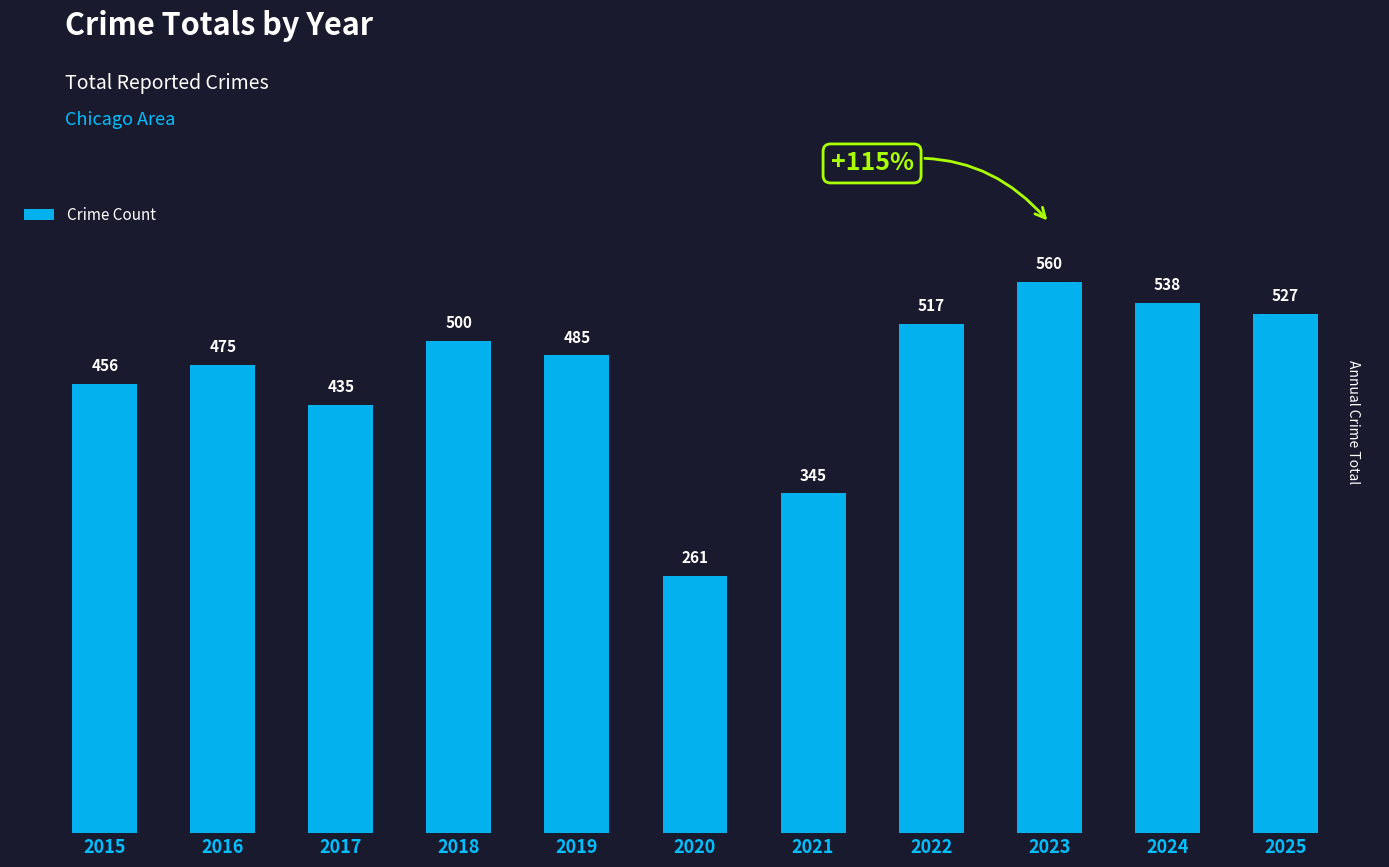

Rank the categories by value from highest to lowest.

2023, 2024, 2025, 2022, 2018, 2019, 2016, 2015, 2017, 2021, 2020